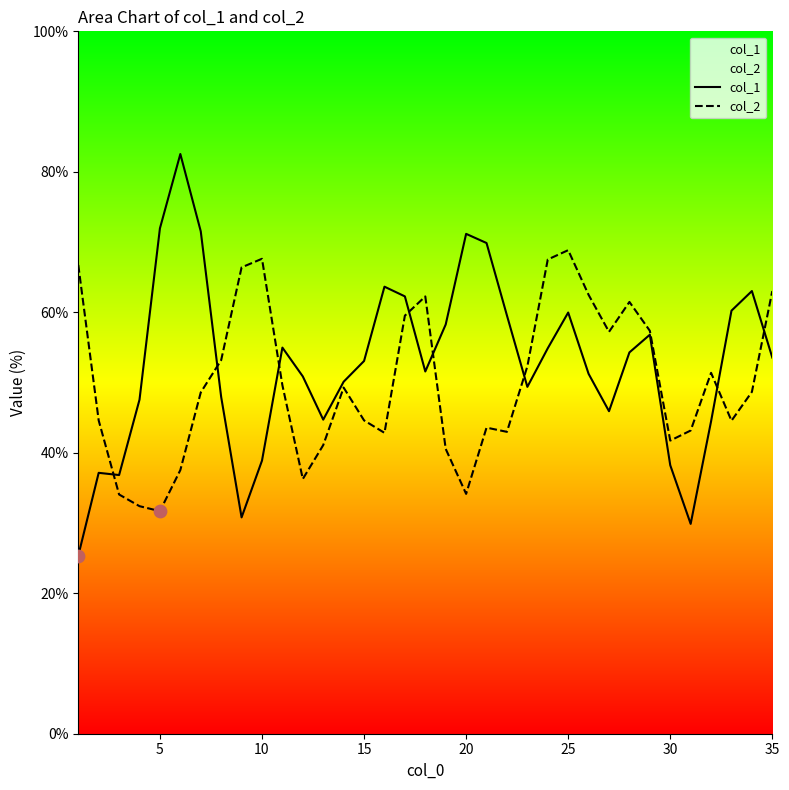

What are all the series names shown in the legend?

col_1, col_2